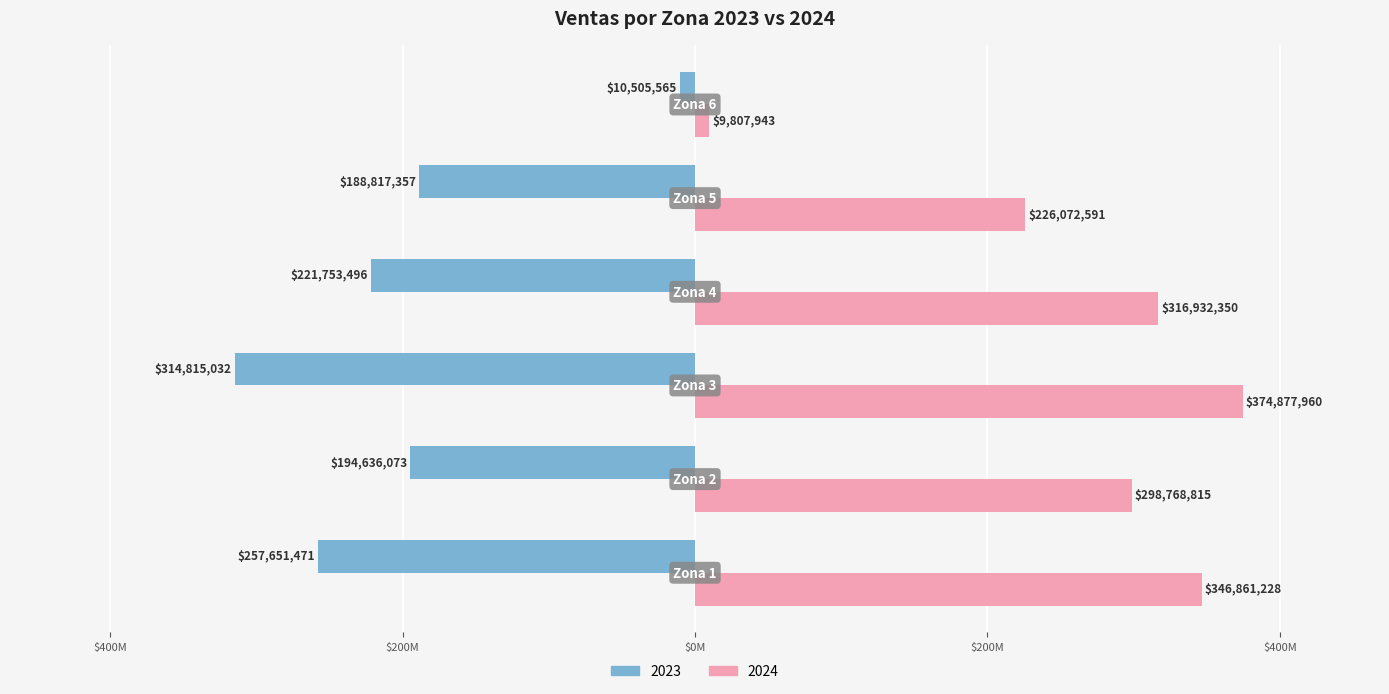

What are all the series names shown in the legend?

2023, 2024